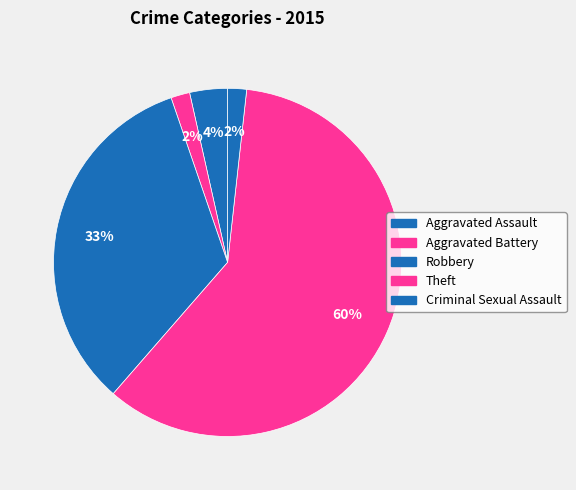

Which slice represents more than half of the pie?

Theft